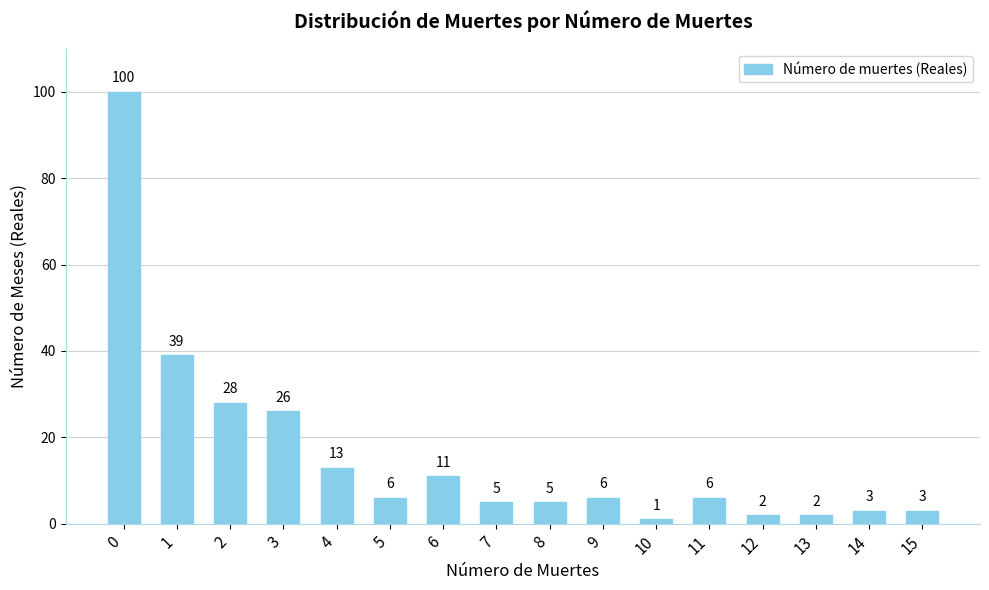

Approximately how many times larger is the value at 9 compared to 1?

0.2